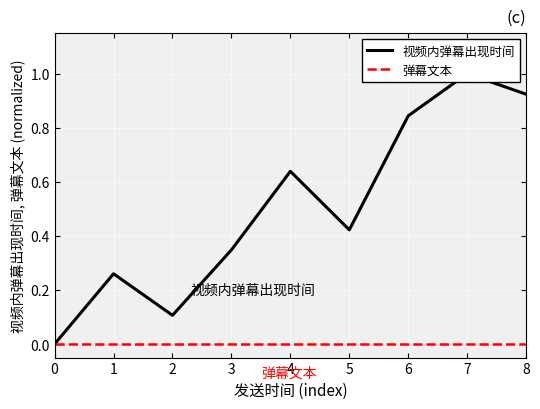

Which has a higher value, 5 or 0?

5